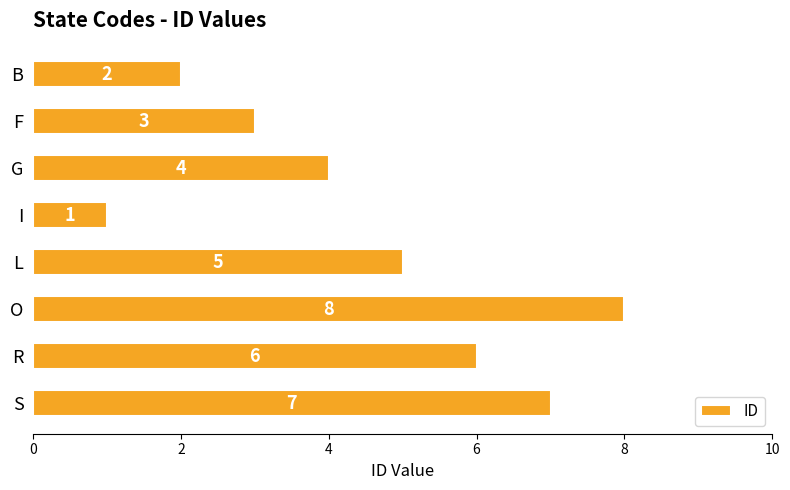

Is it true that the value at L is 5?

True